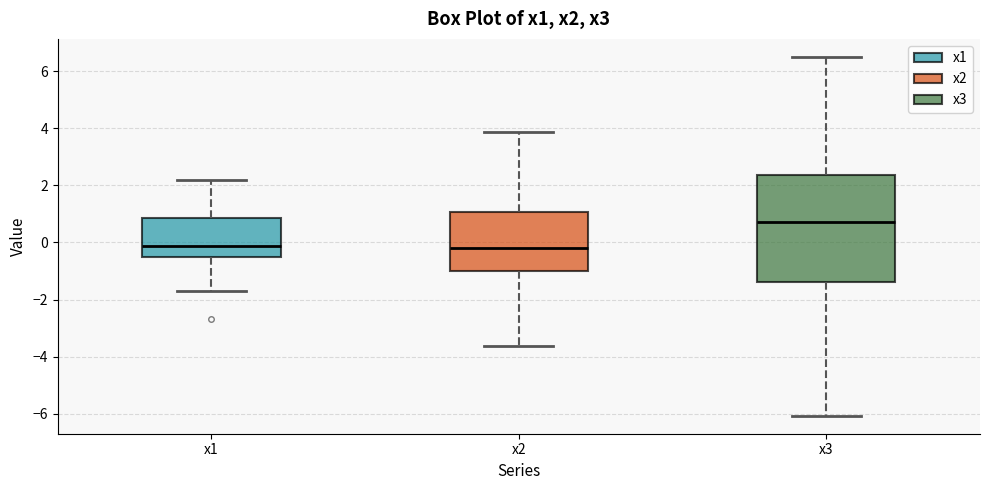

Where does the upper whisker of the box for x1 end on the y-axis? The values are not printed on the chart, so give them approximately, as read against the axis.

2.2